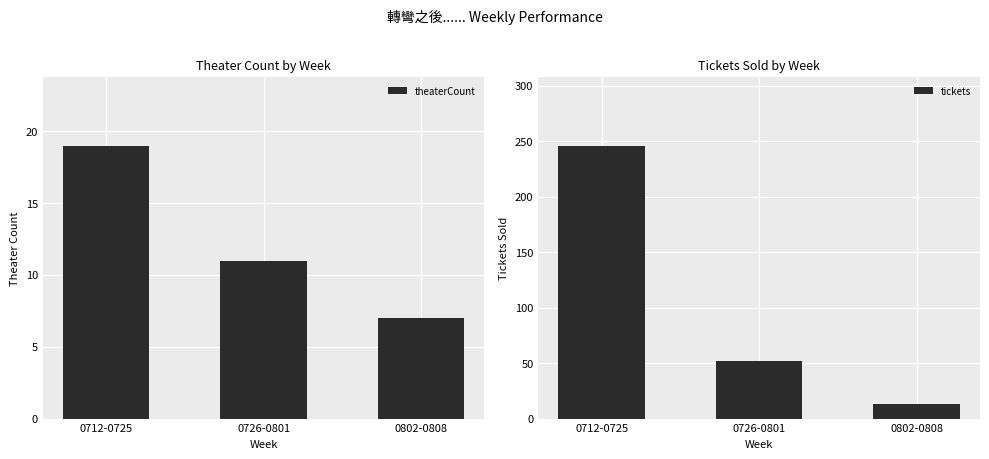

At which category is the sum across all series the highest?

0712-0725